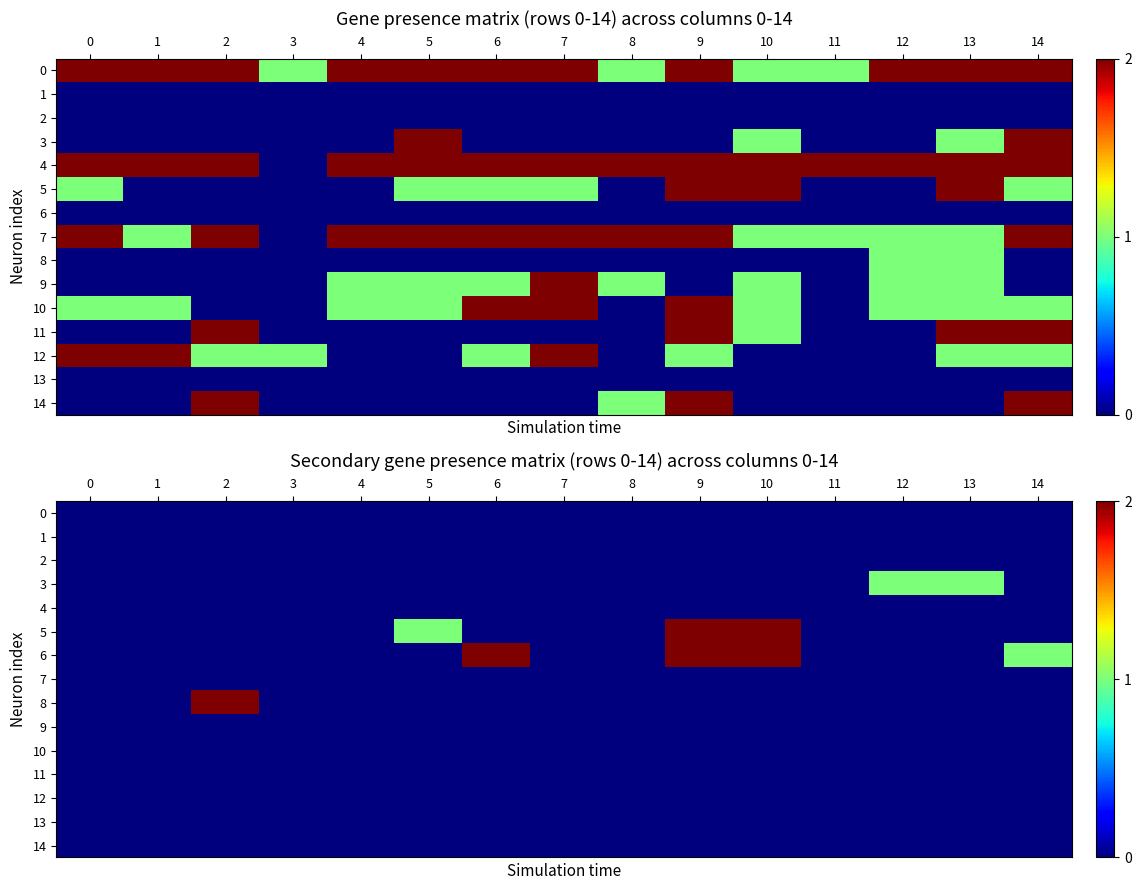

What is the spread (max minus min) of values at 14?

1